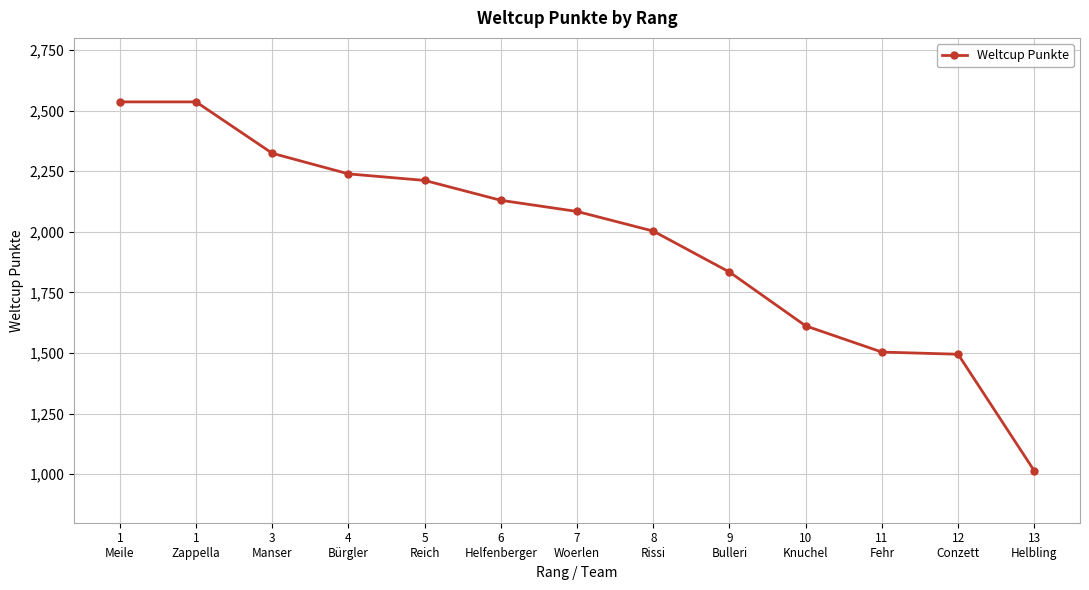

True or false: the data has more than 2 interior local peaks.

False